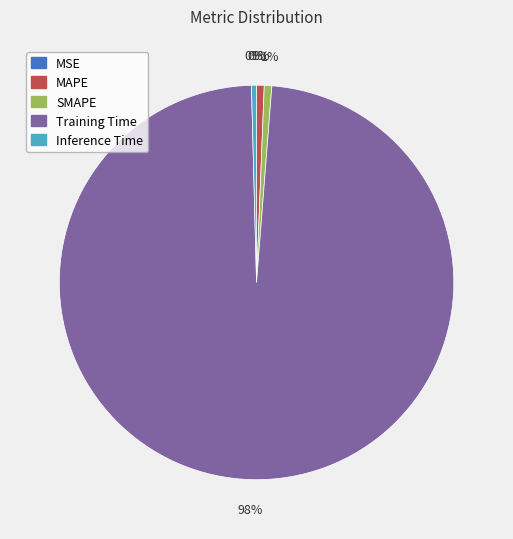

True or false: SMAPE accounts for 11% of the total.

False